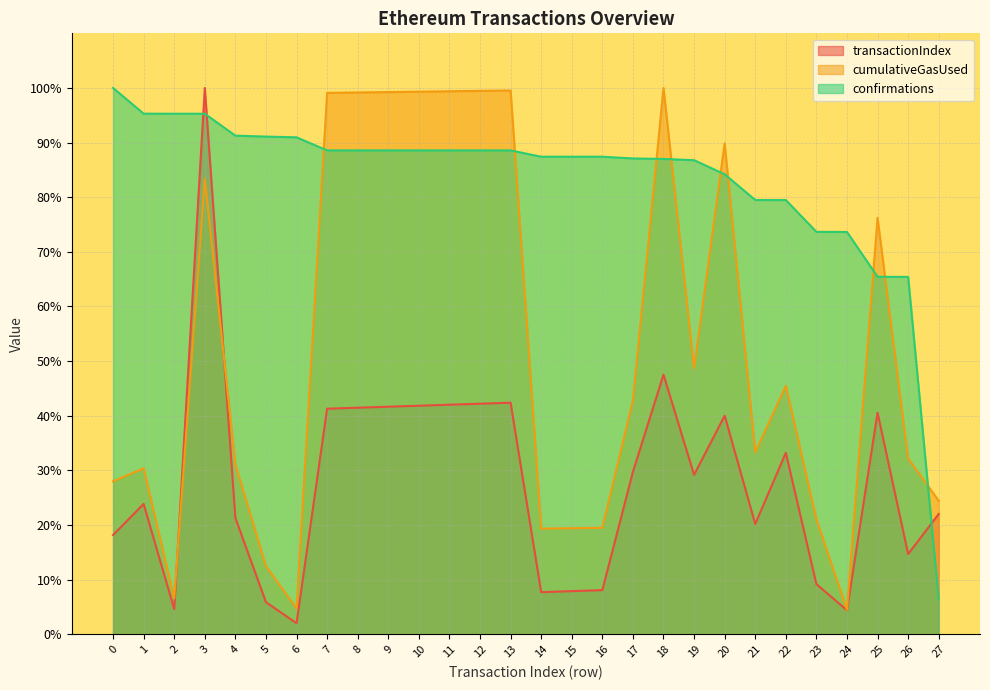

List the series in order of their peak value, lowest first.

transactionIndex, cumulativeGasUsed, confirmations